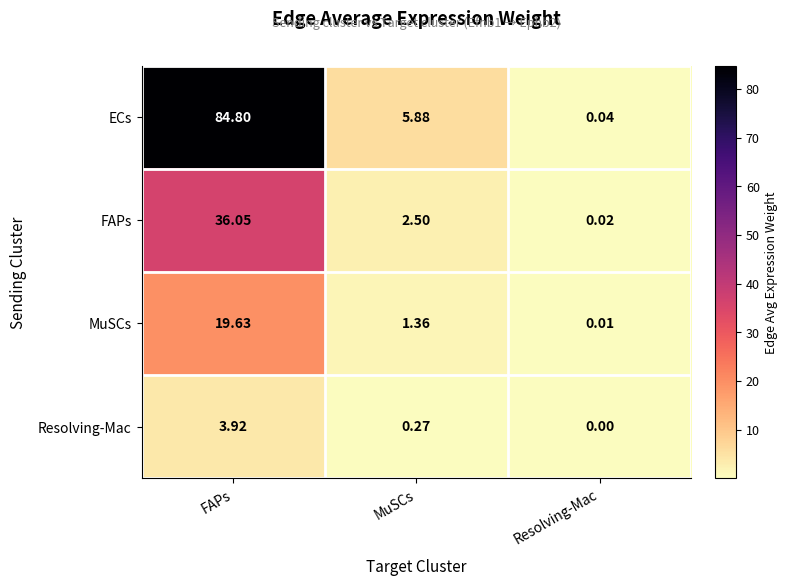

At which category does the chart reach its peak across all series?

FAPs